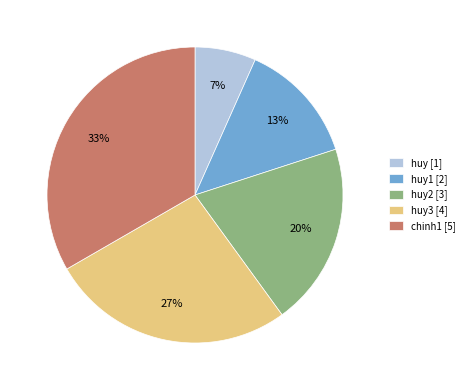

True or false: chinh1 [5] accounts for 33% of the total.

True